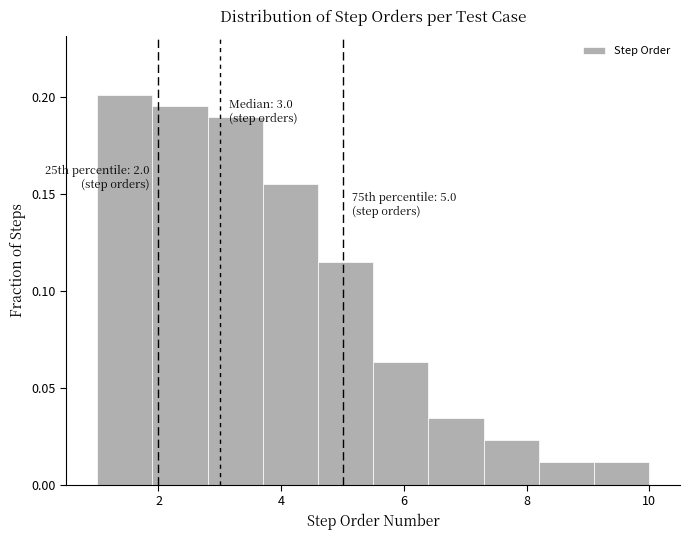

Over which range of the x-axis is the bar tallest?

1.0 to 1.9